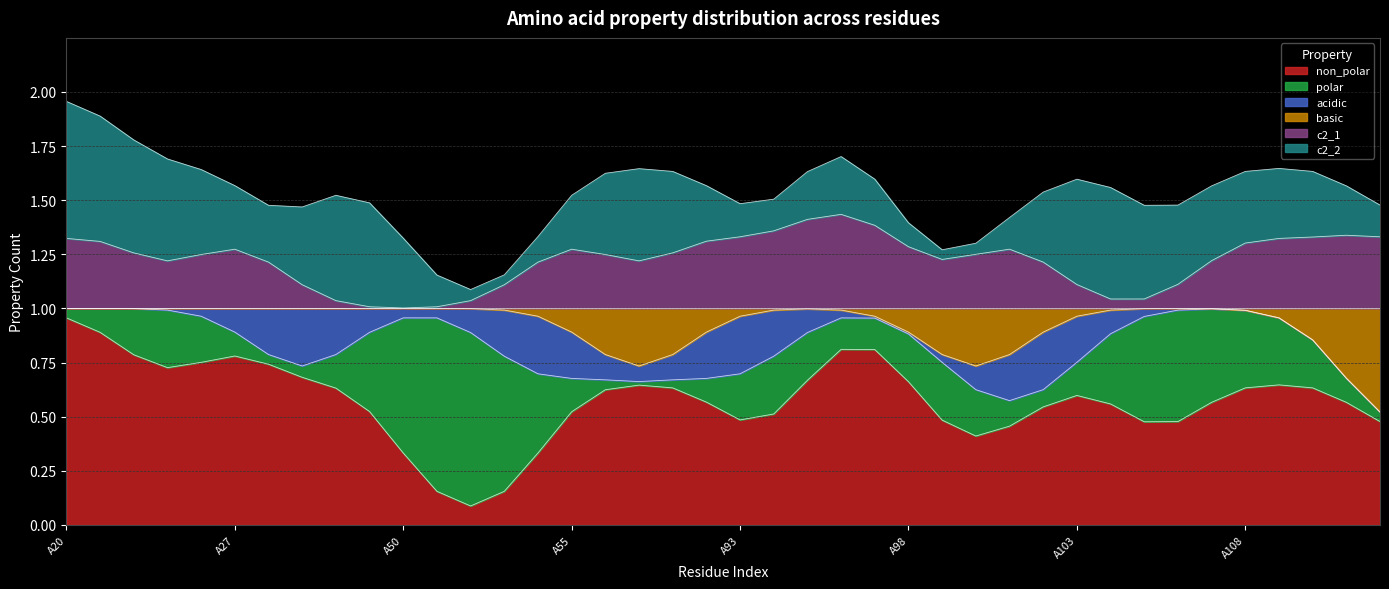

How many times do basic and c2_1 cross each other?

2